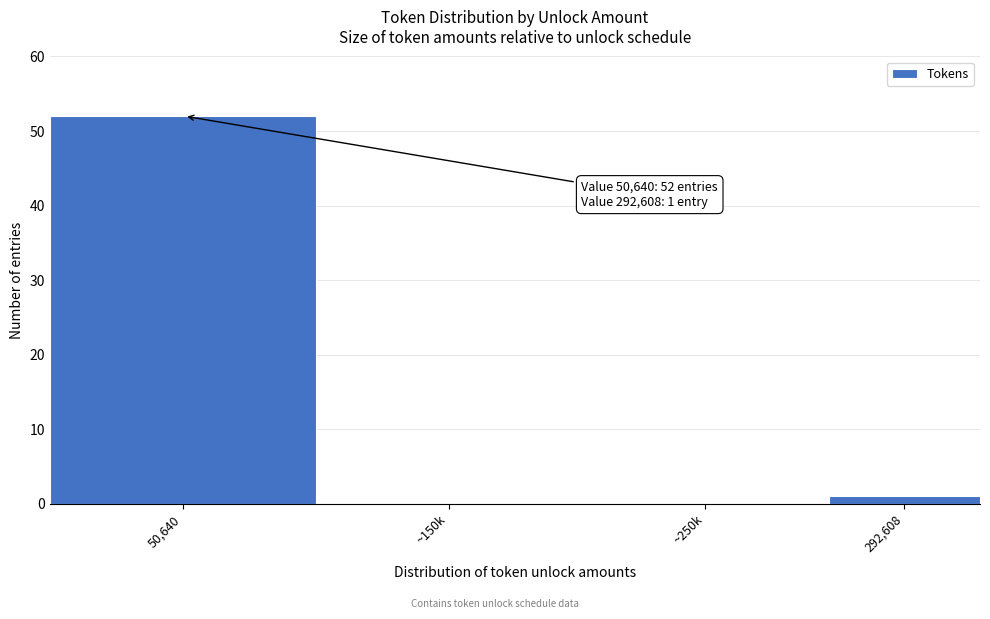

Reading left to right, transcribe all the data shown in this chart.

50,640=52	~150k=0	~250k=0	292,608=1